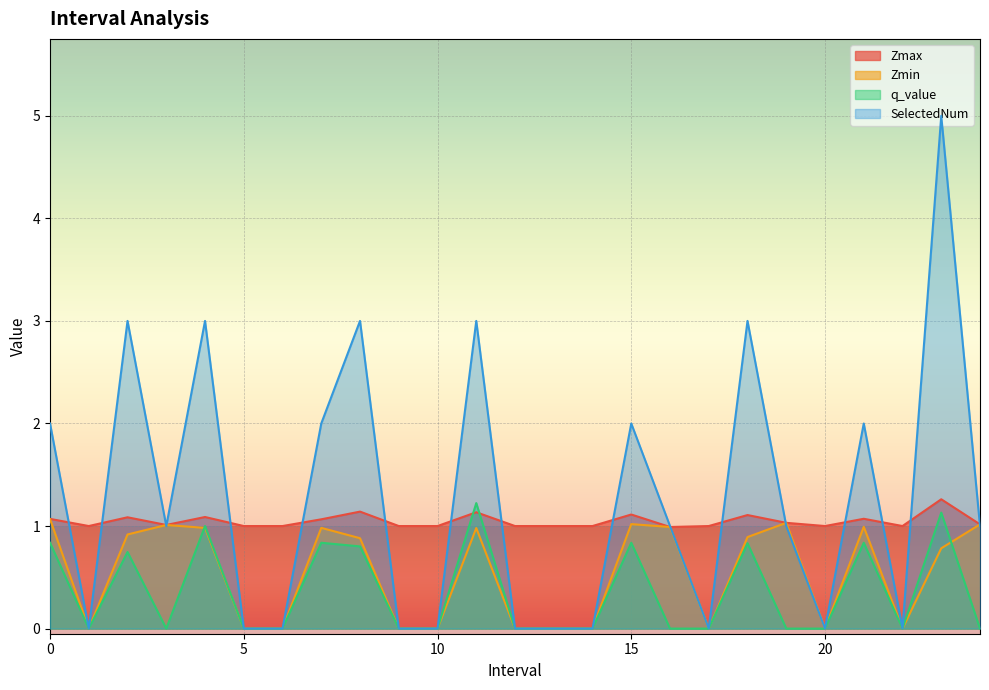

After their last crossing, which series has the higher values: SelectedNum or Zmax?

Zmax